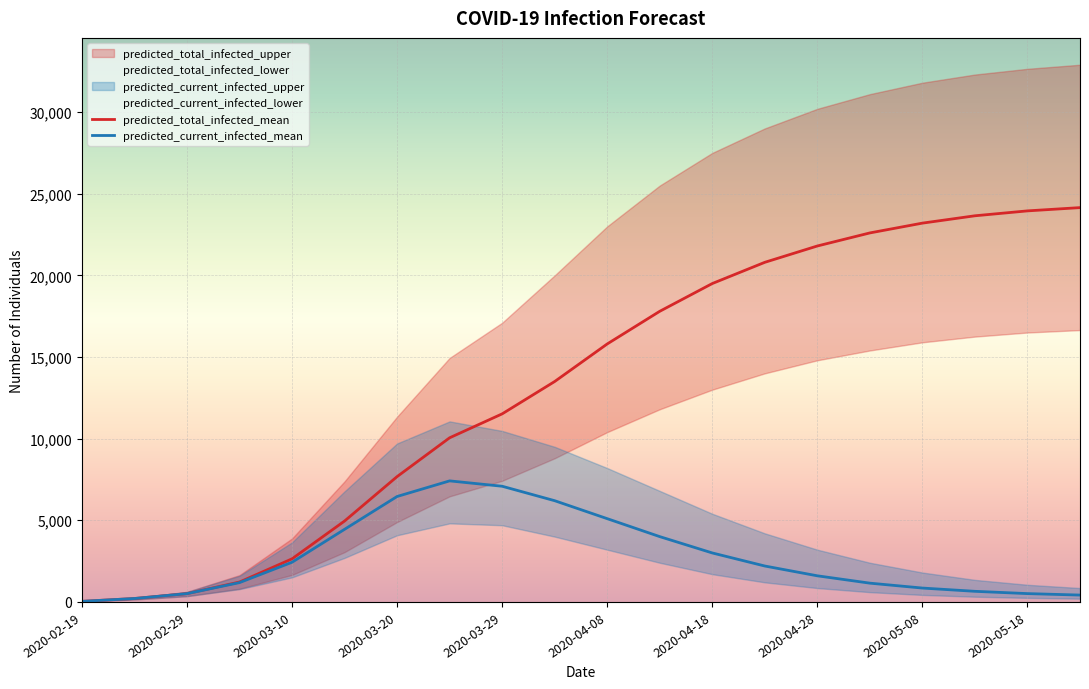

True or false: predicted_current_infected_lower has a value of 150 at 2020-02-24.

True